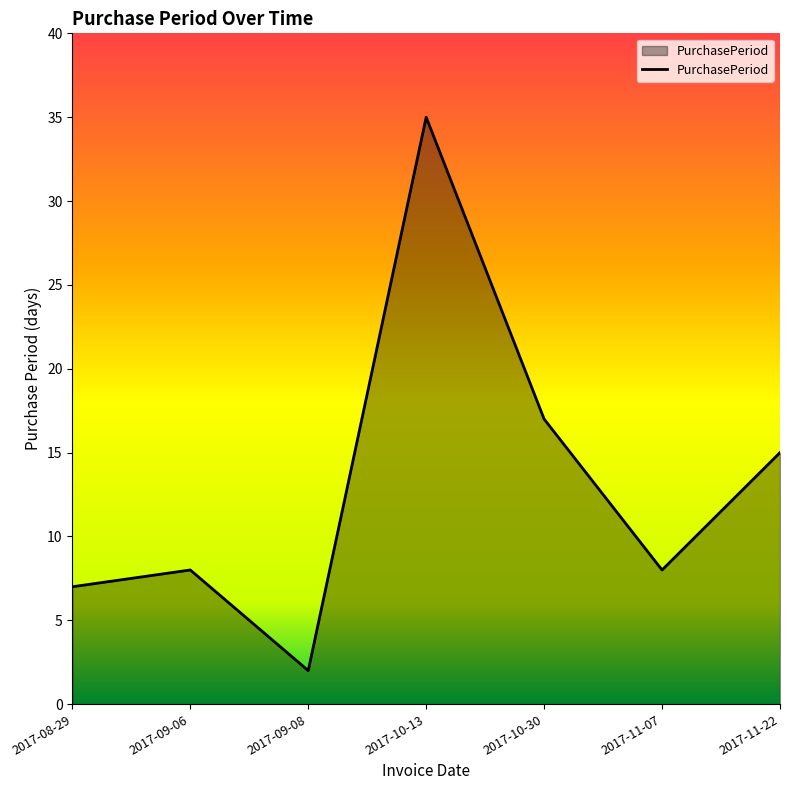

The value at 2017-11-22 is 5. True or false?

False